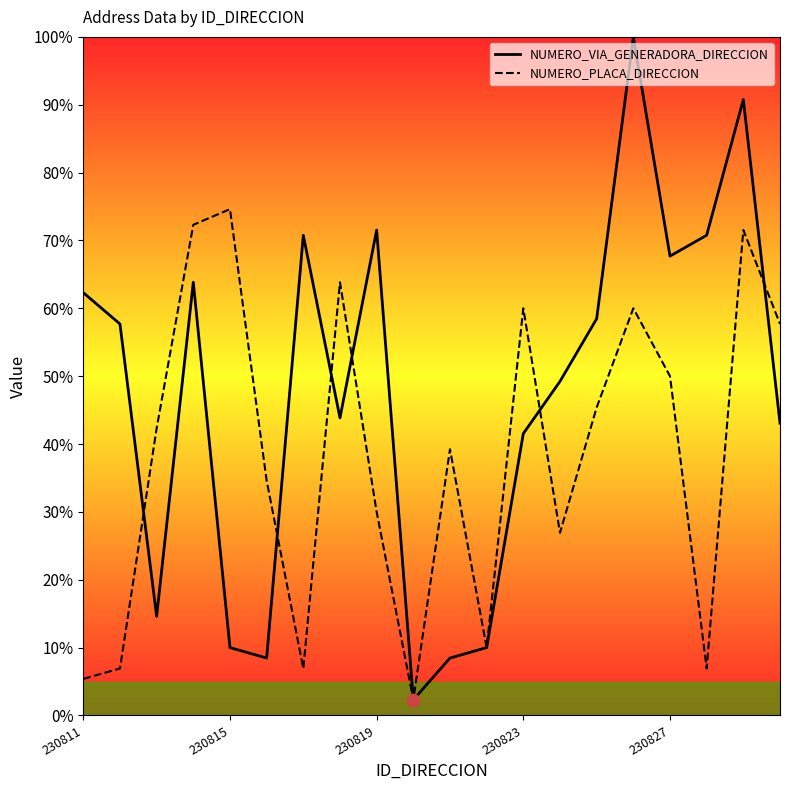

What is the total value across all series at 17?

77.7